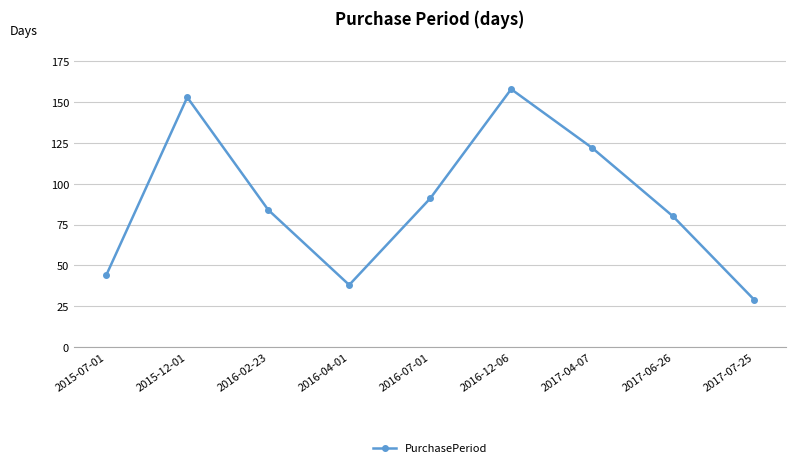

True or false: the data has more than 2 interior local peaks.

False